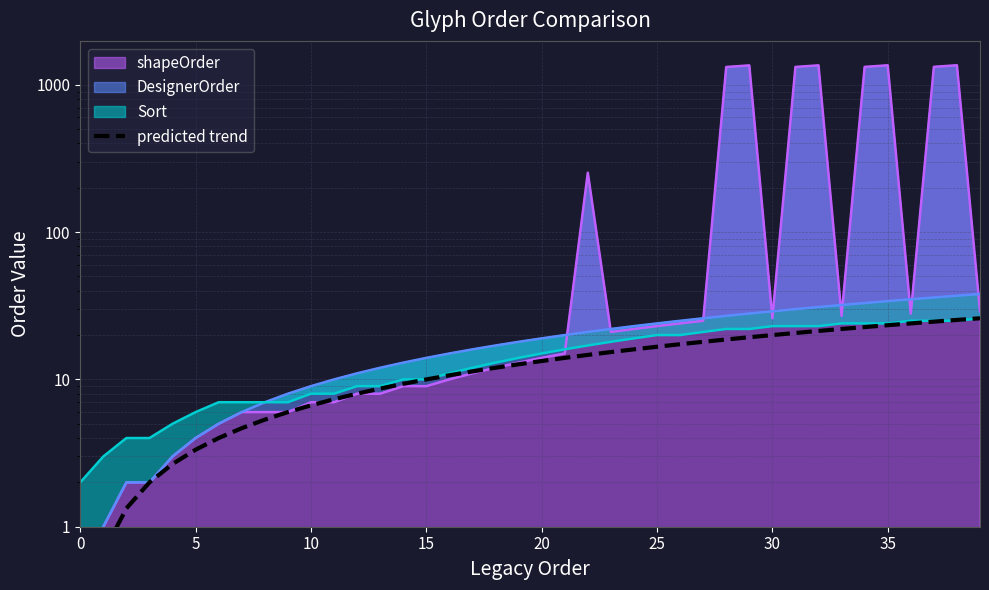

The chart shows a value of 6.5 at 25. True or false?

False